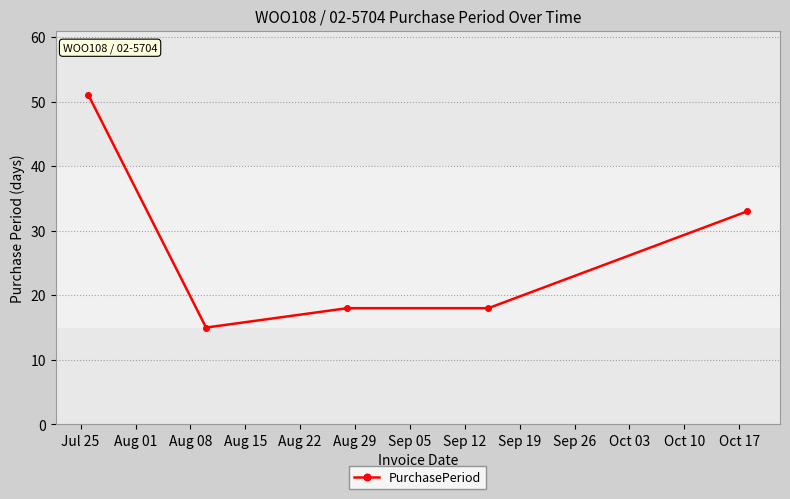

What is the value of the 5th point from the left?

33